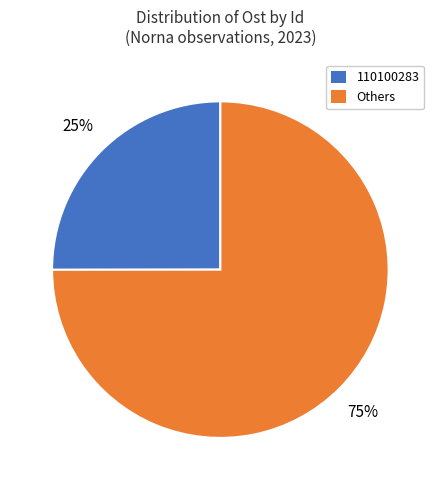

Does any single category account for the majority?

Yes